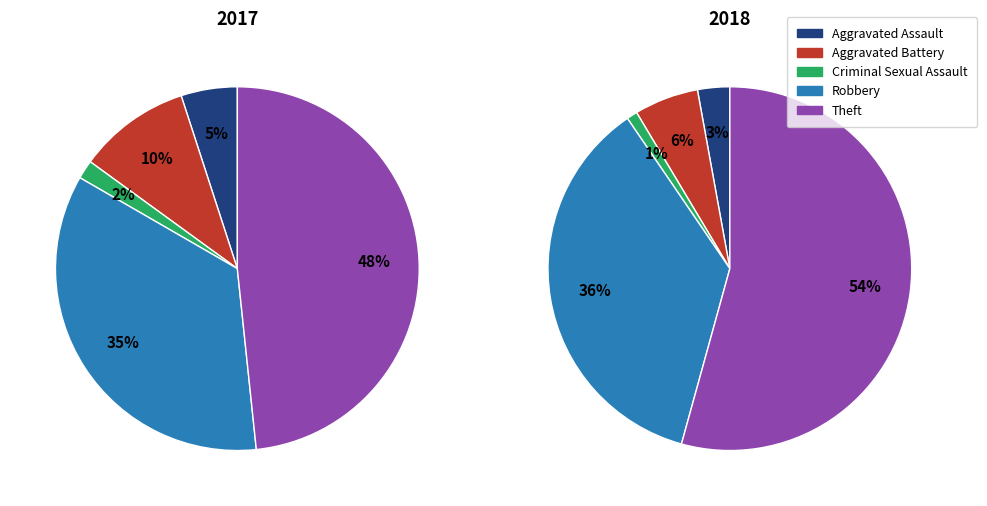

What is the change in value from Aggravated Assault to Criminal Sexual Assault?

-2